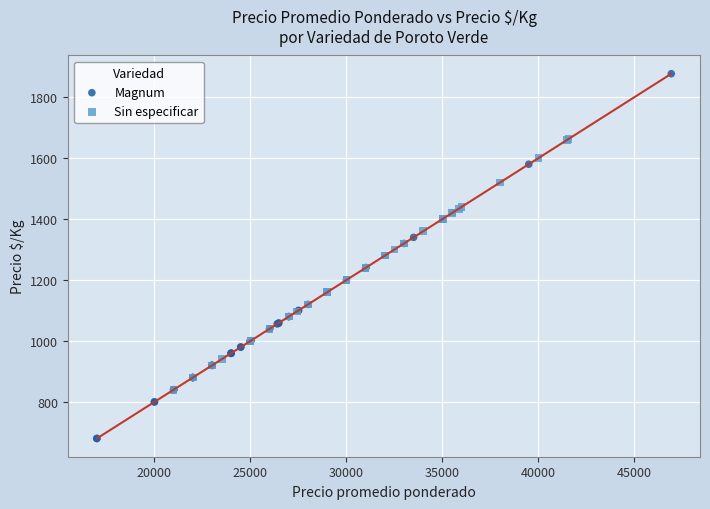

Which series has the largest Y range (max minus min)?

Magnum